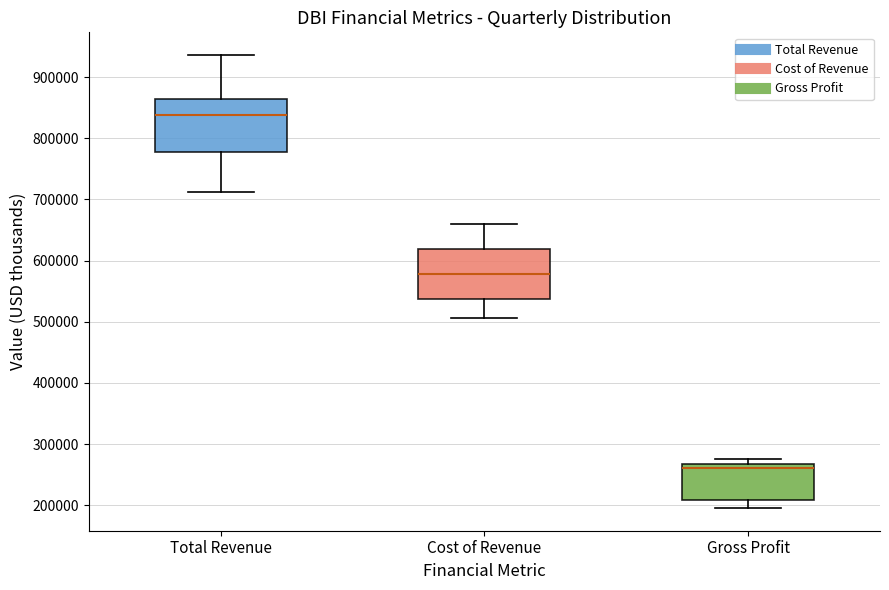

Reading left to right, transcribe this box plot: for each box, give where its median line is, the range the box spans, and where its two whiskers end, as read against the y-axis. The values are not printed on the chart, so give them approximately, as read against the axis.

Total Revenue: median 840000, box 780000 to 860000, whiskers 710000 to 940000
Cost of Revenue: median 580000, box 540000 to 620000, whiskers 510000 to 660000
Gross Profit: median 260000, box 210000 to 270000, whiskers 200000 to 280000